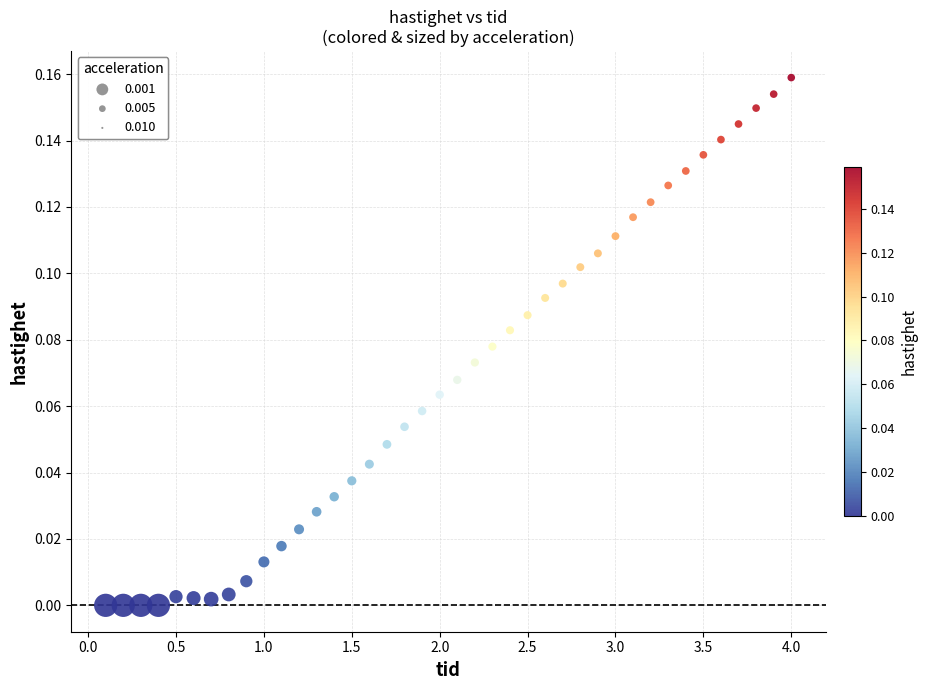

What is the range of X values (max minus min)?

3.9